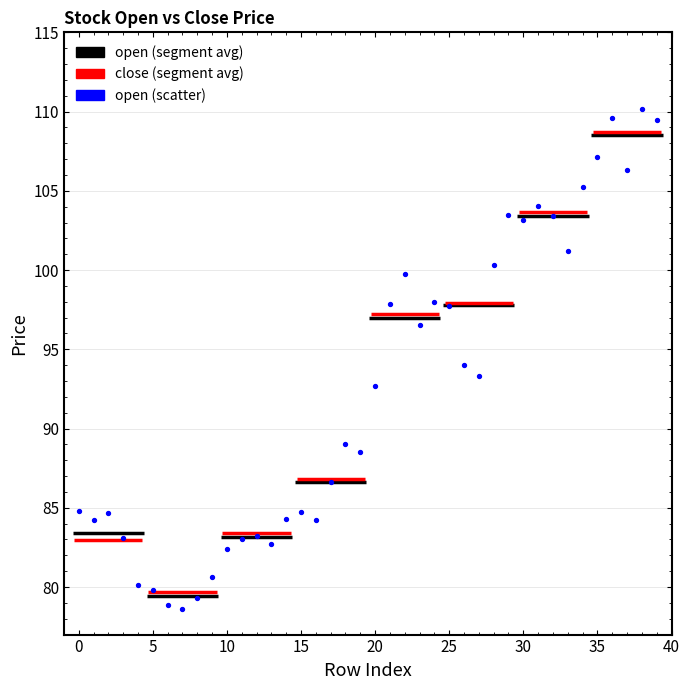

What is the range of Y values (max minus min)?

31.5